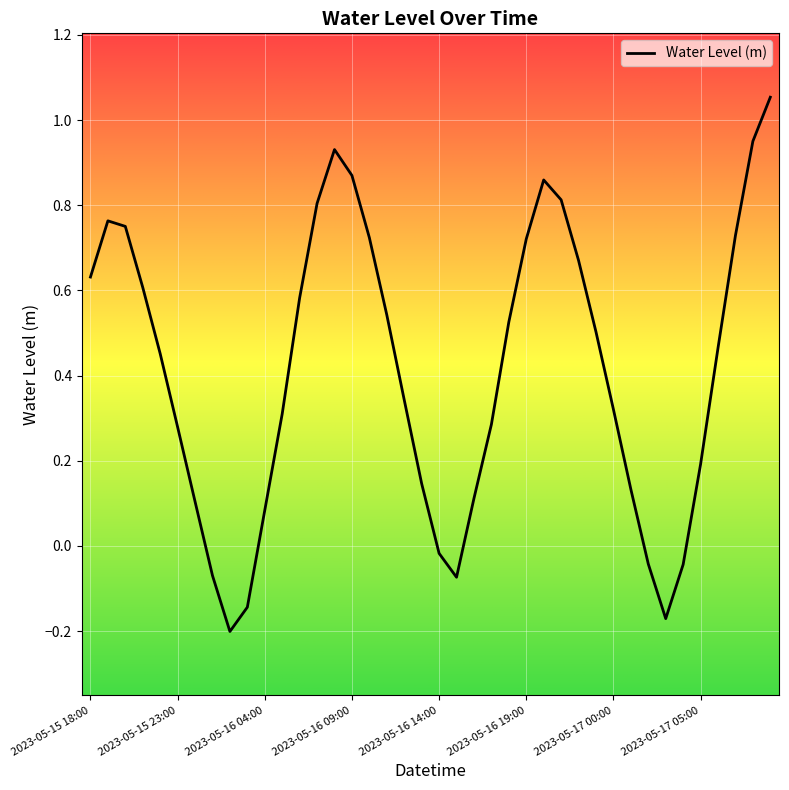

Count the number of data series in this chart.

1